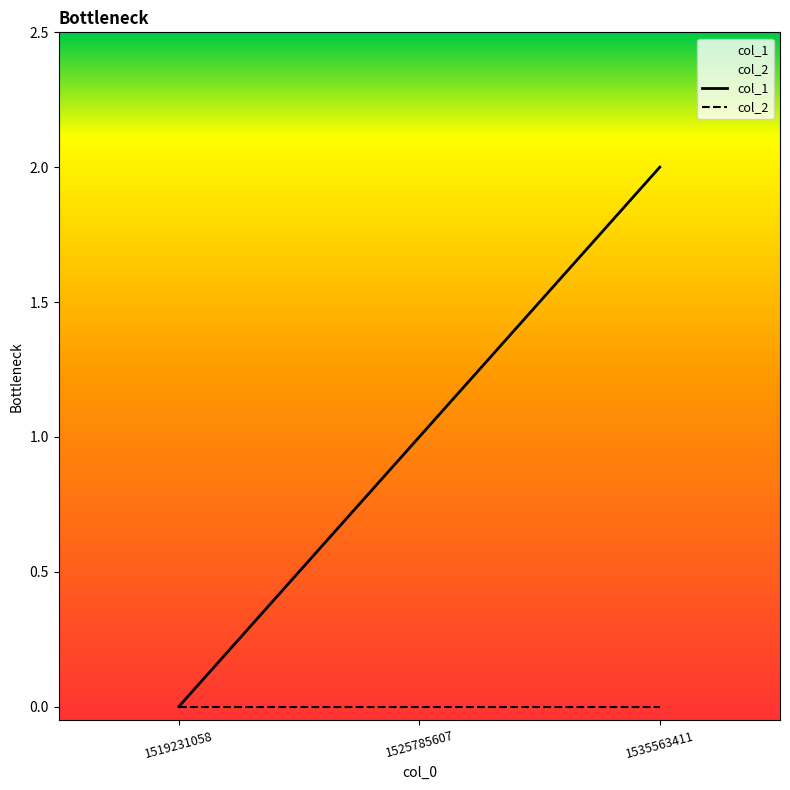

Count the col_1 values in the range 0 to 2.

3